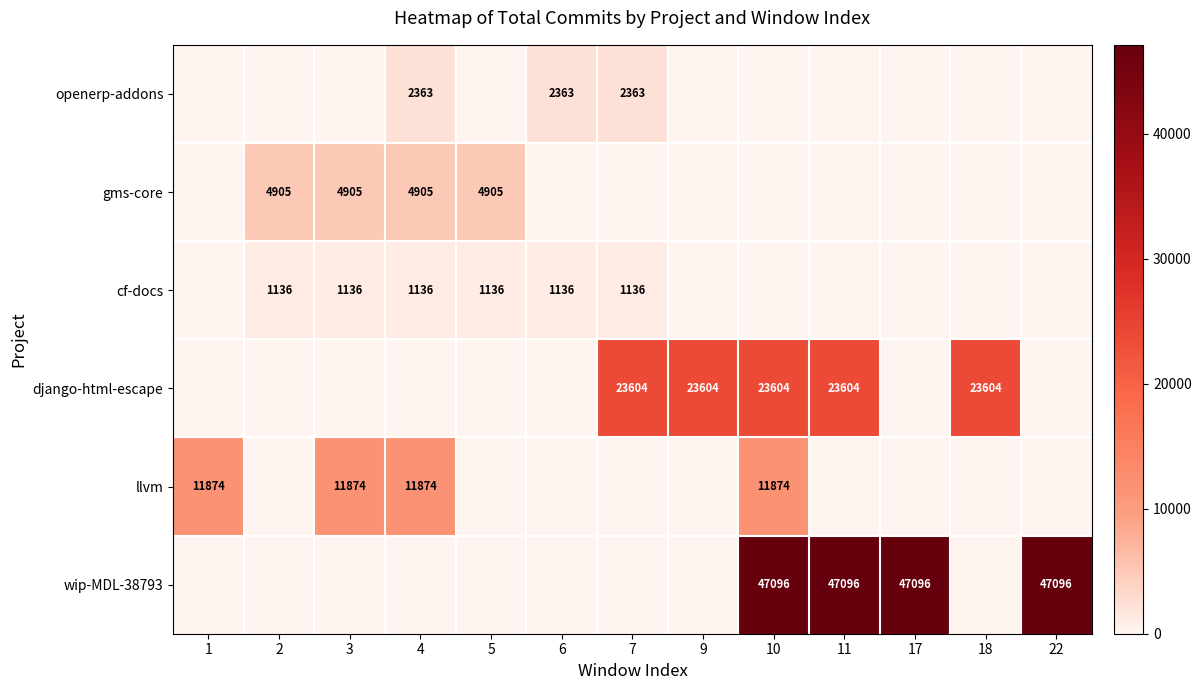

Is it true that wip-MDL-38793 equals 47096 at 10?

True